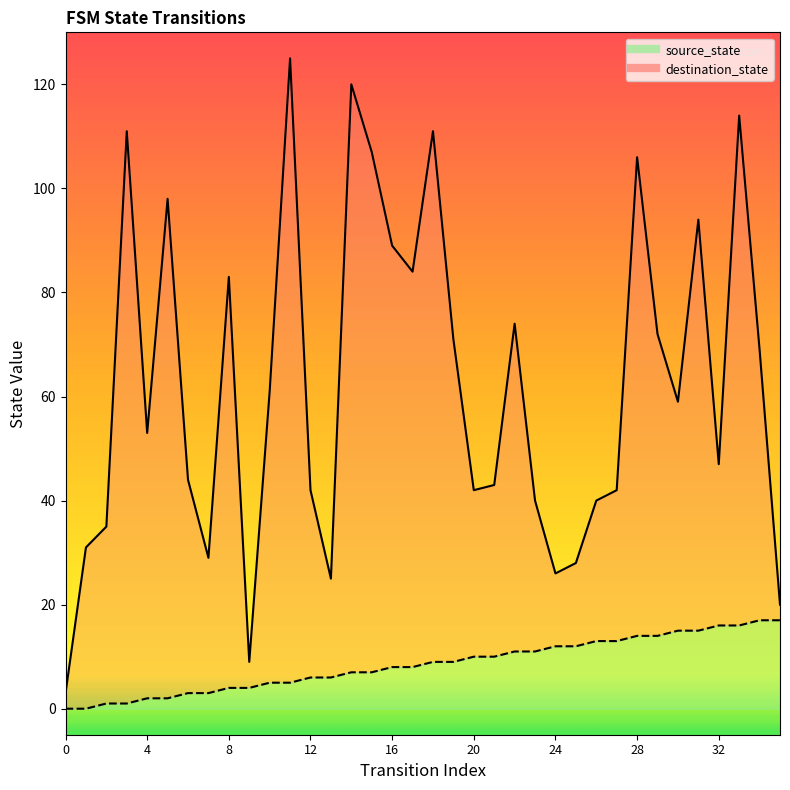

True or false: destination_state and source_state intersect in this chart.

False